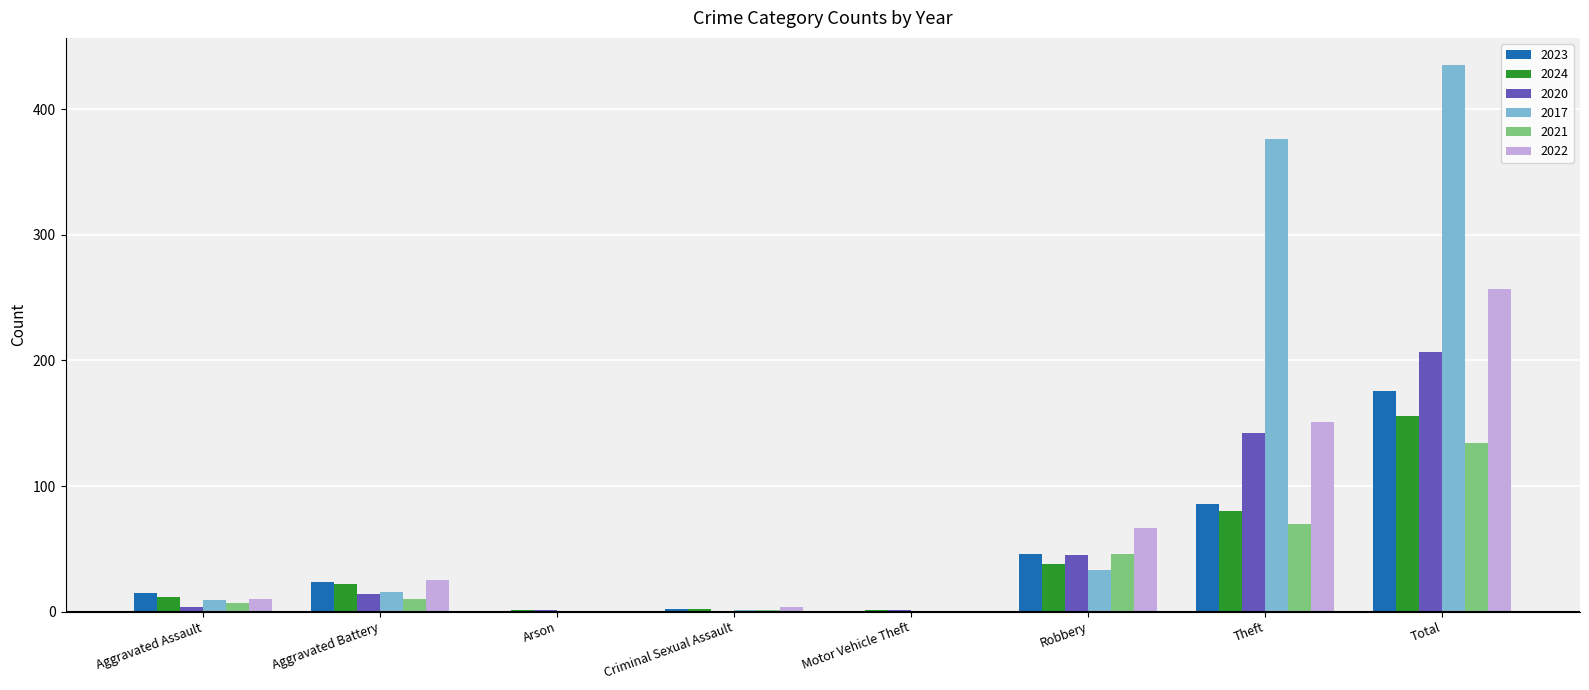

What is the maximum value for 2017?

435